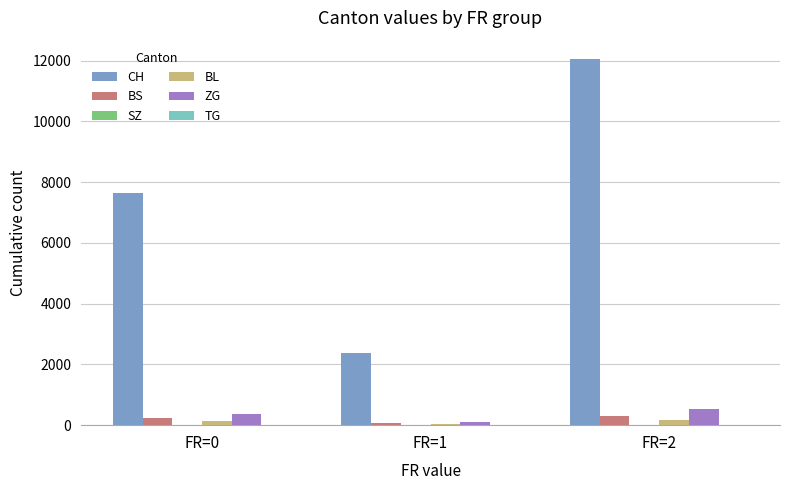

The value of BS at FR=0 is 242. True or false?

True